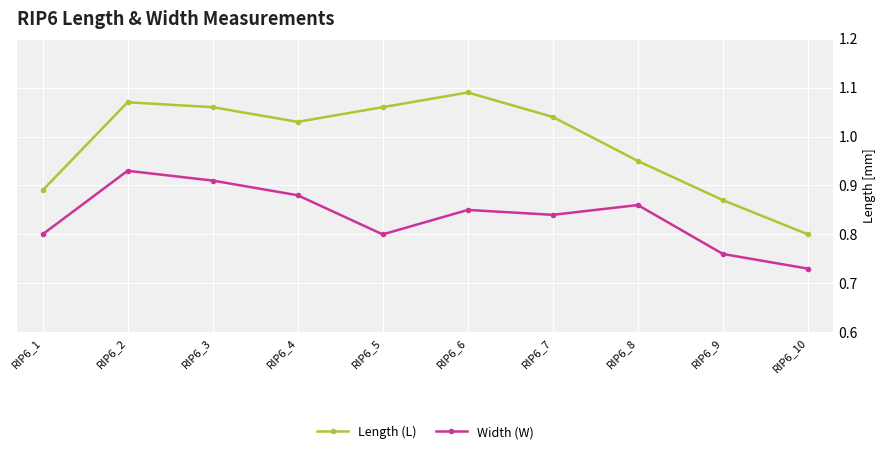

What is the sum of all Length (L) values?

9.9